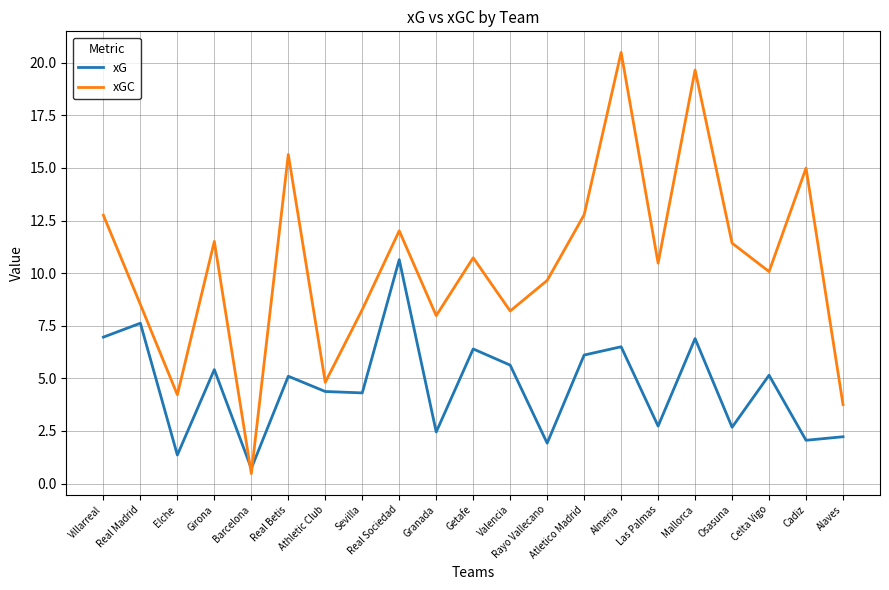

Which series changed the most between Real Madrid and Almeria?

xGC